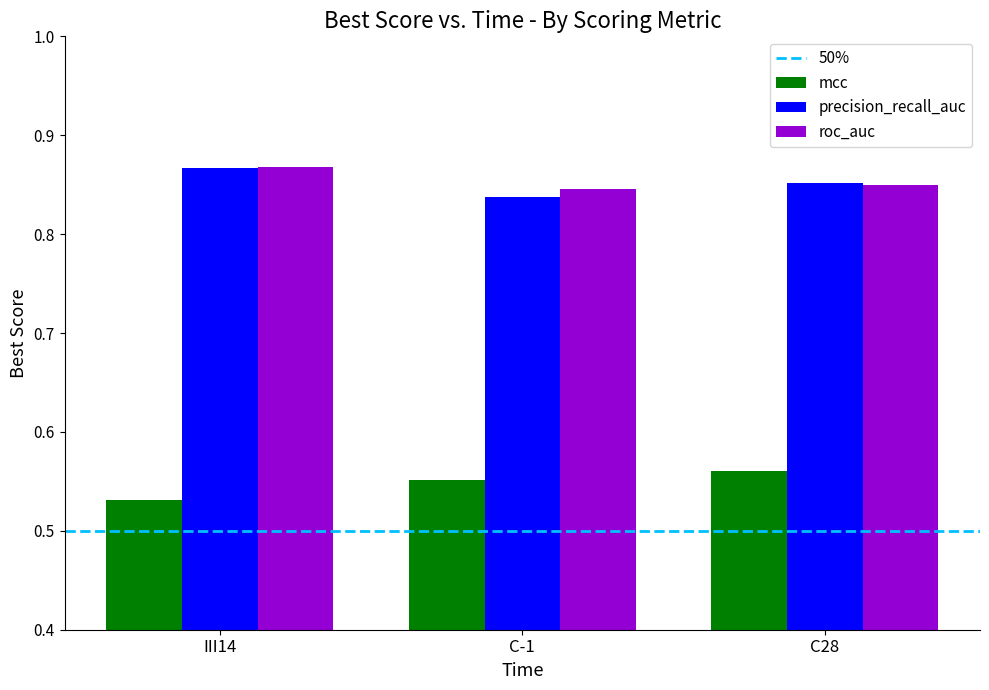

How many bars are there in total?

9